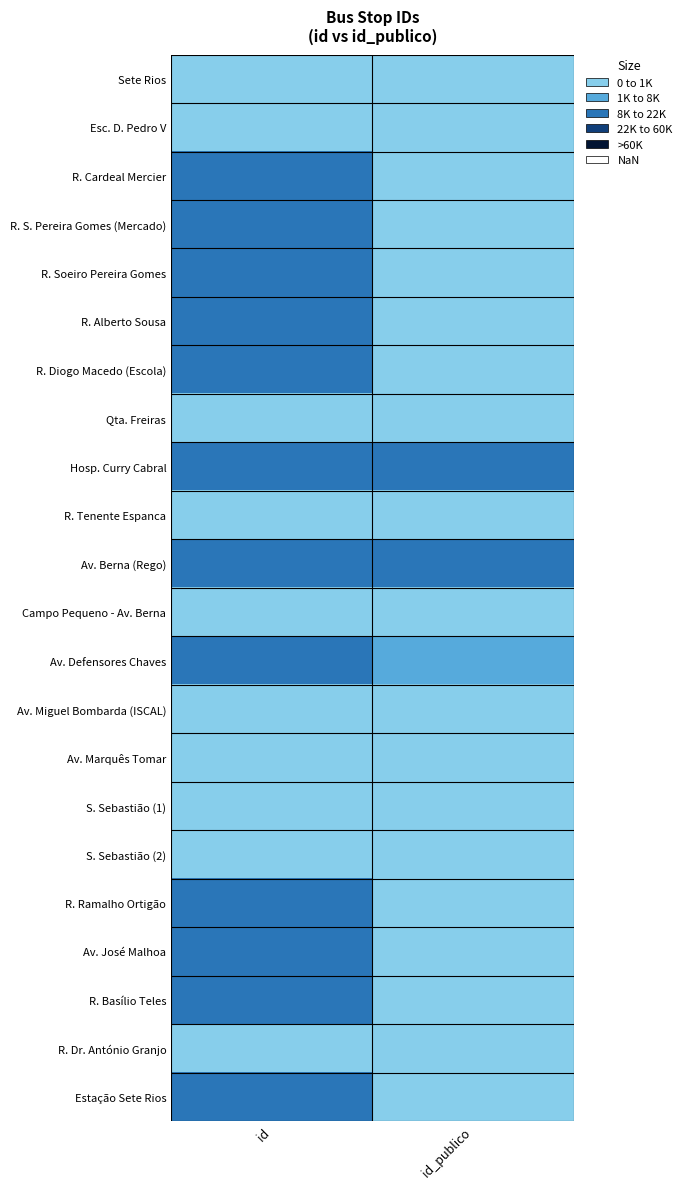

At how many categories does at least one series exceed 7?

2